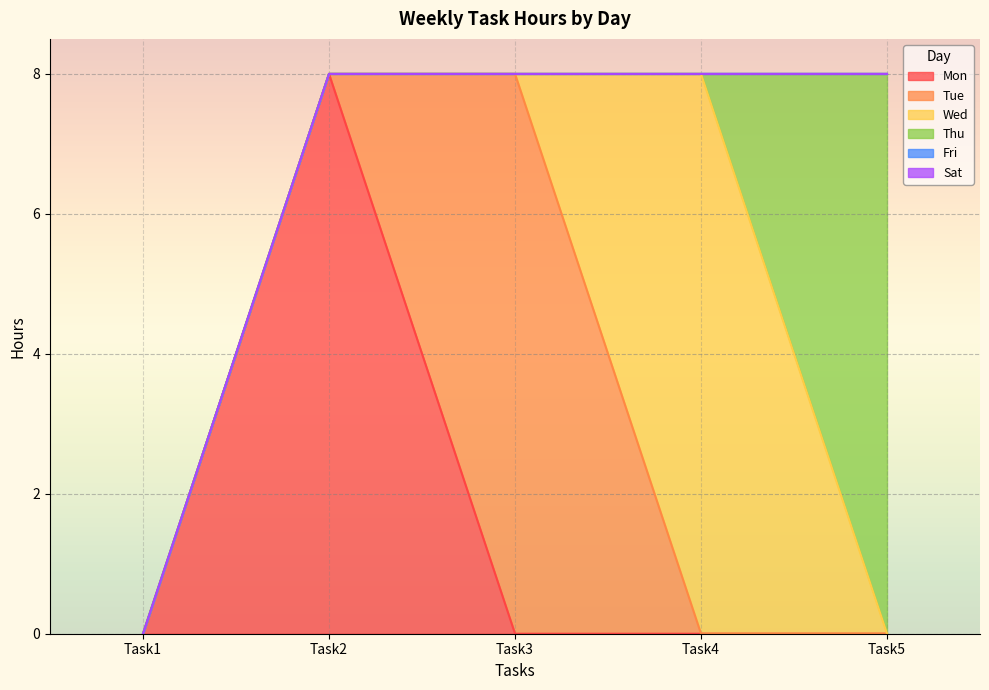

At which category is the sum across all series the highest?

Task2